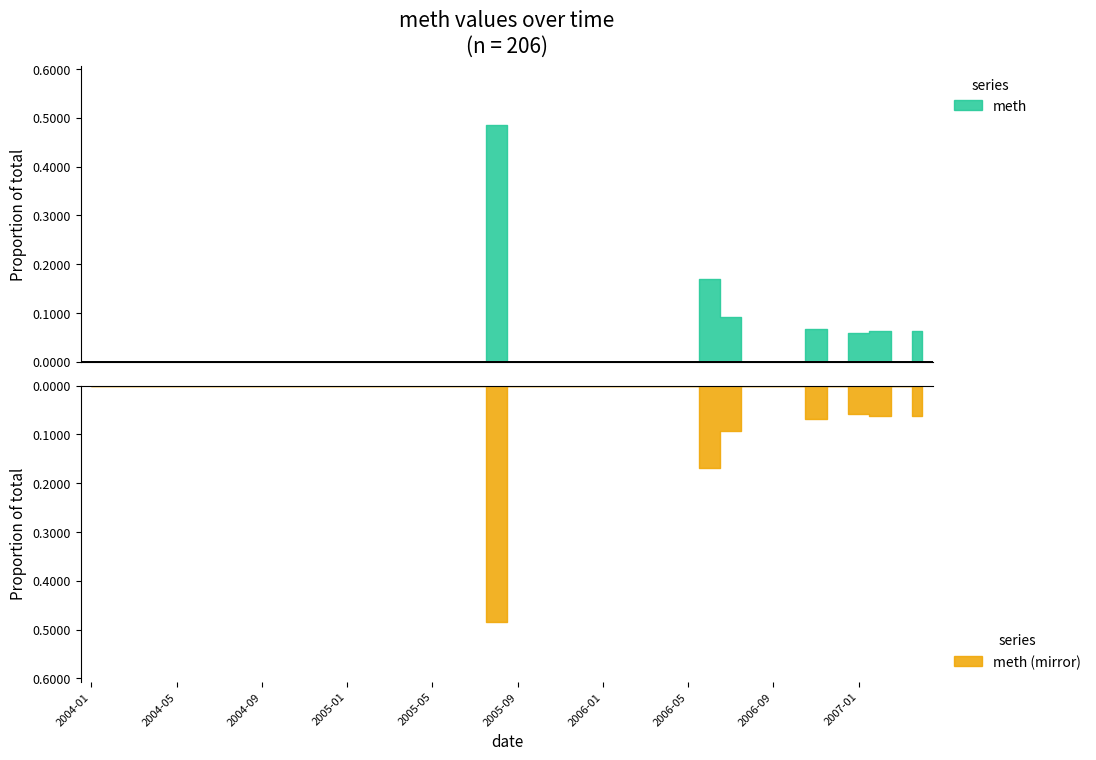

How many values are above zero?

7